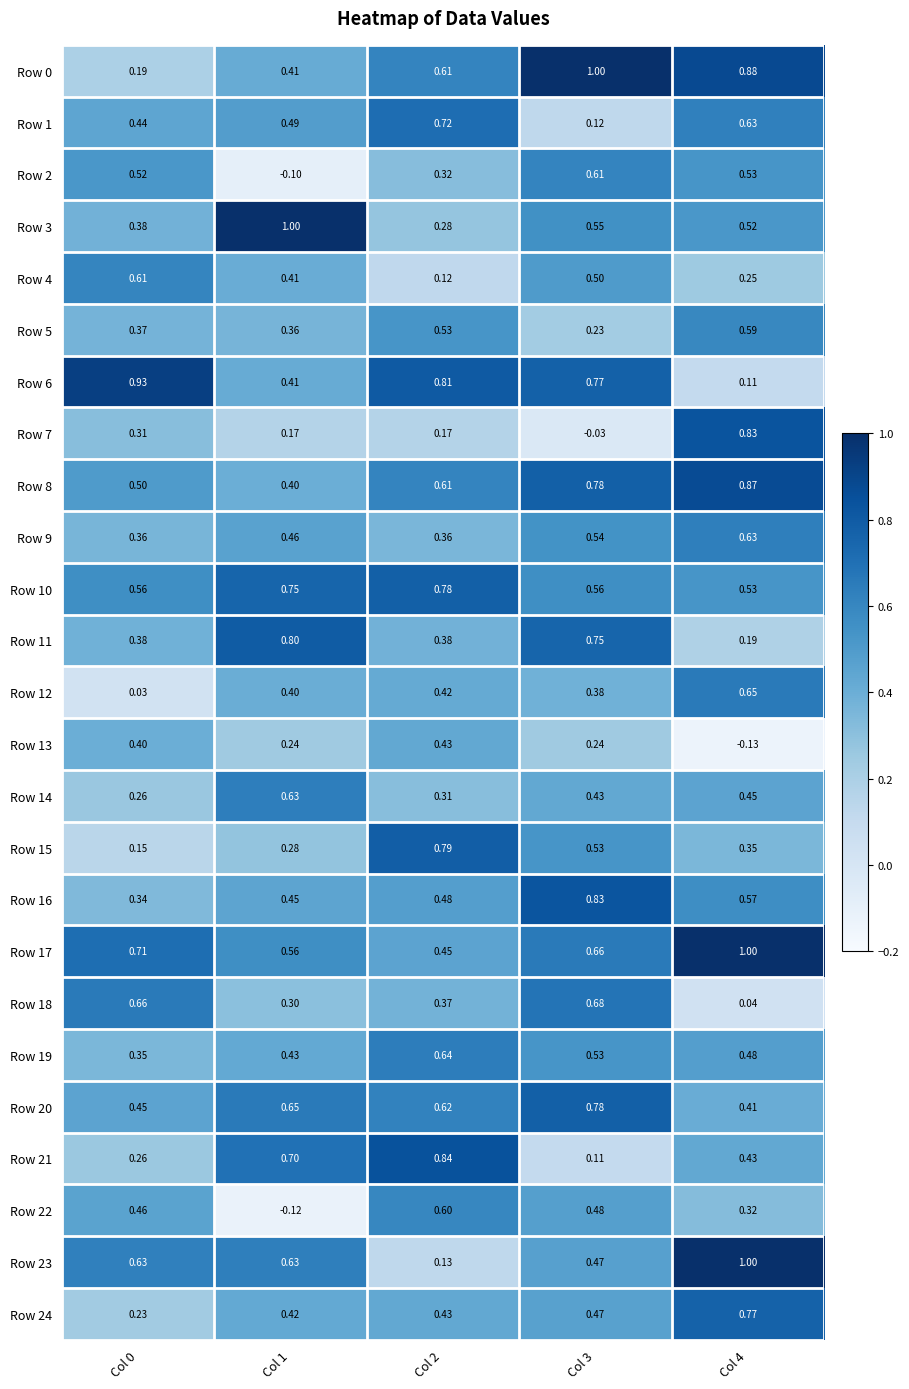

Which label corresponds to the smallest value in the chart?

Col 4